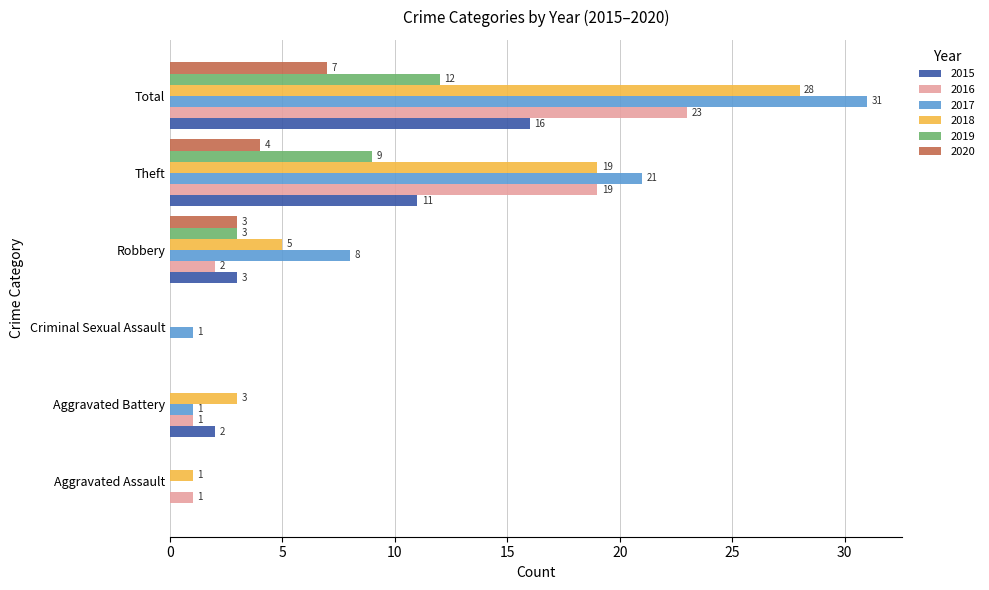

What is the highest value of the 2017 series?

31